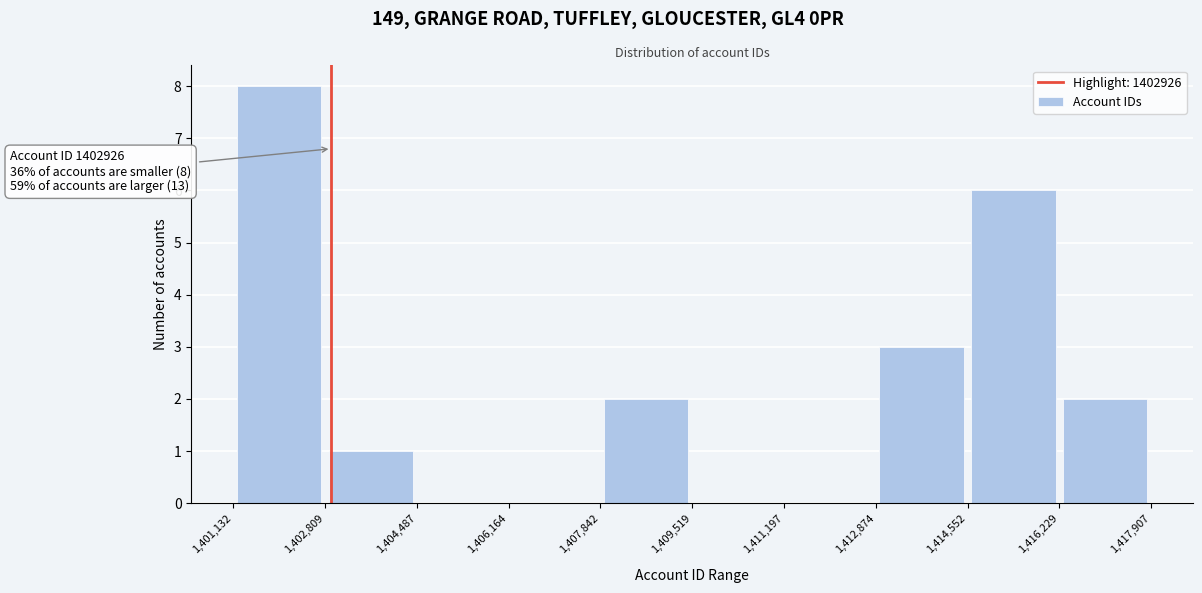

Which range on the x-axis has the tallest bar?

1,401,132 to 1,402,809